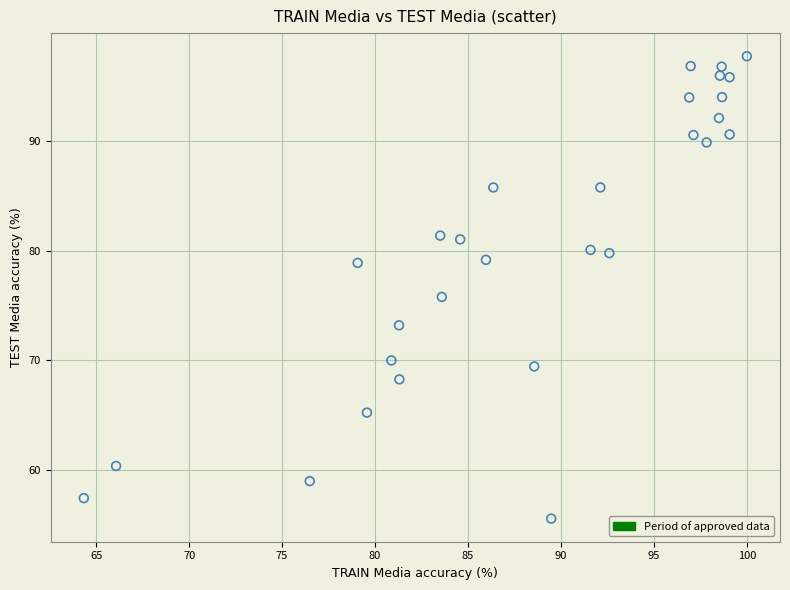

What is the range of Y values (max minus min)?

42.2